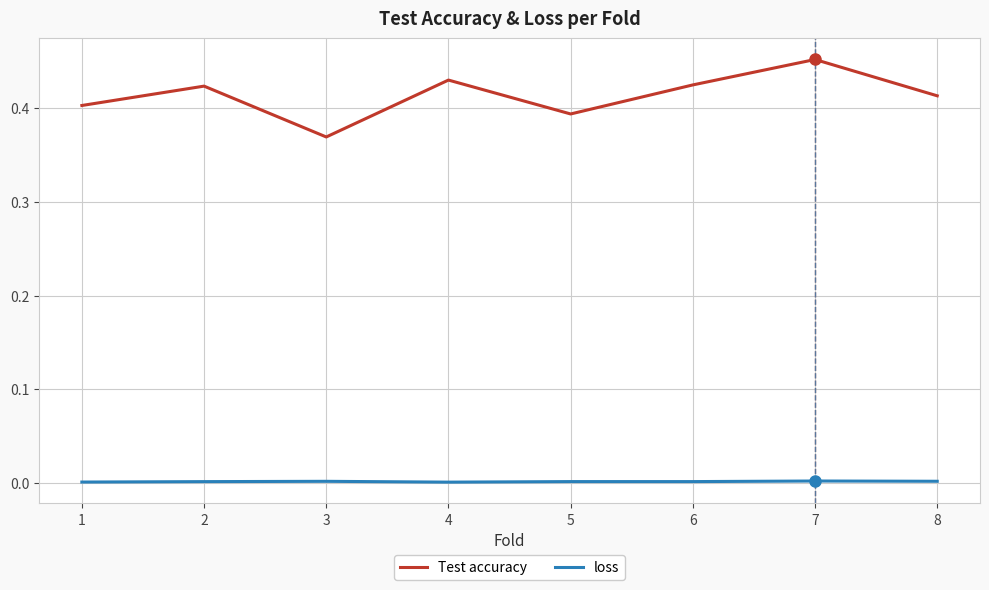

At which category does the chart reach its peak across all series?

7